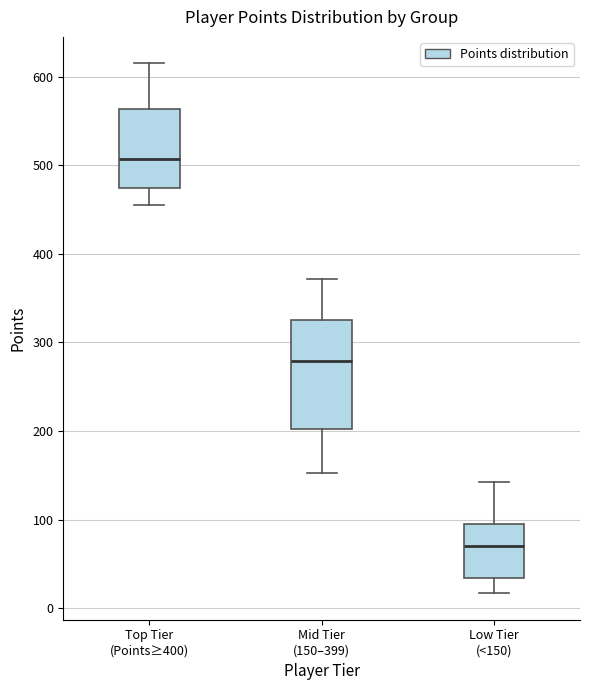

Reading left to right, read every box against the y-axis: the position of its median line, the range the box covers, and the ends of its whiskers. The values are not printed on the chart, so give them approximately, as read against the axis.

Top Tier (Points≥400): median 510, box 470 to 560, whiskers 460 to 620
Mid Tier (150–399): median 280, box 200 to 330, whiskers 150 to 370
Low Tier (<150): median 70, box 30 to 100, whiskers 20 to 140